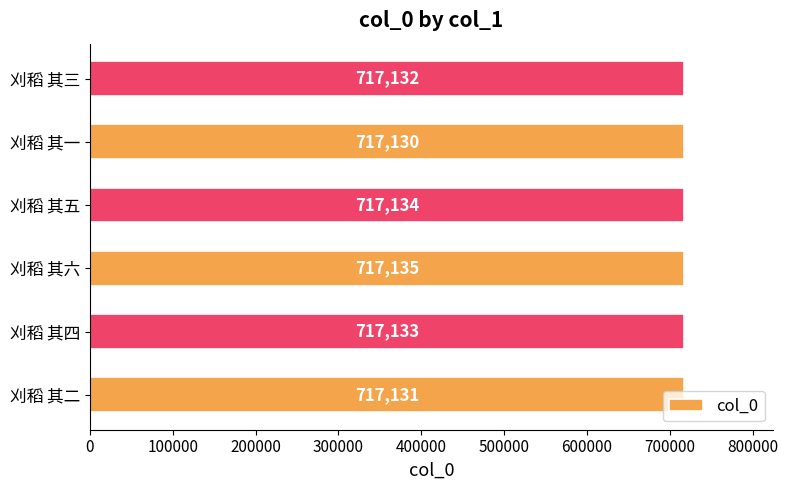

Between 刈稻 其二 and 刈稻 其三, which is larger?

刈稻 其三